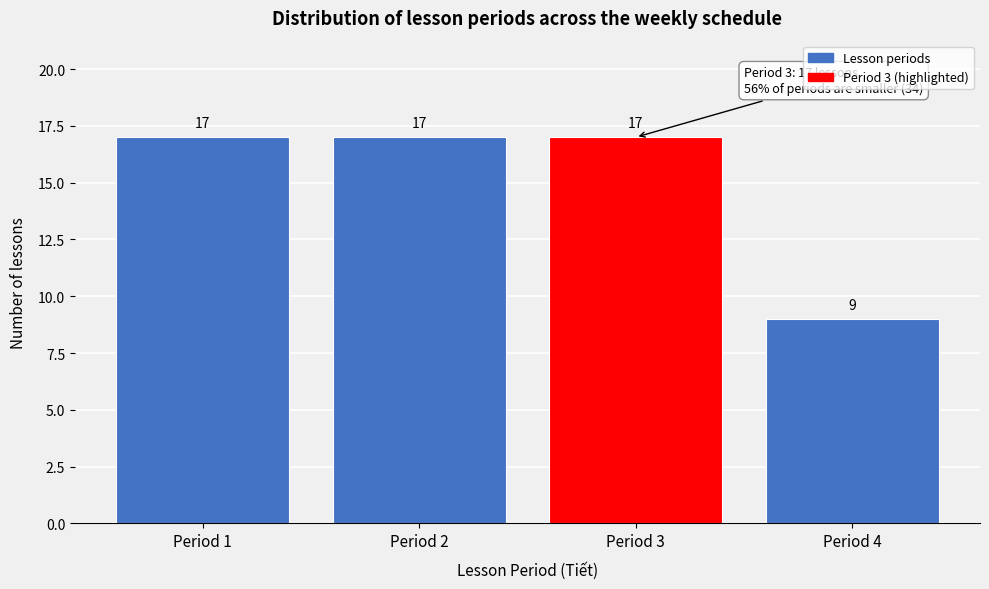

How tall is the bar that spans 0.5 to 1.5 on the x-axis?

17